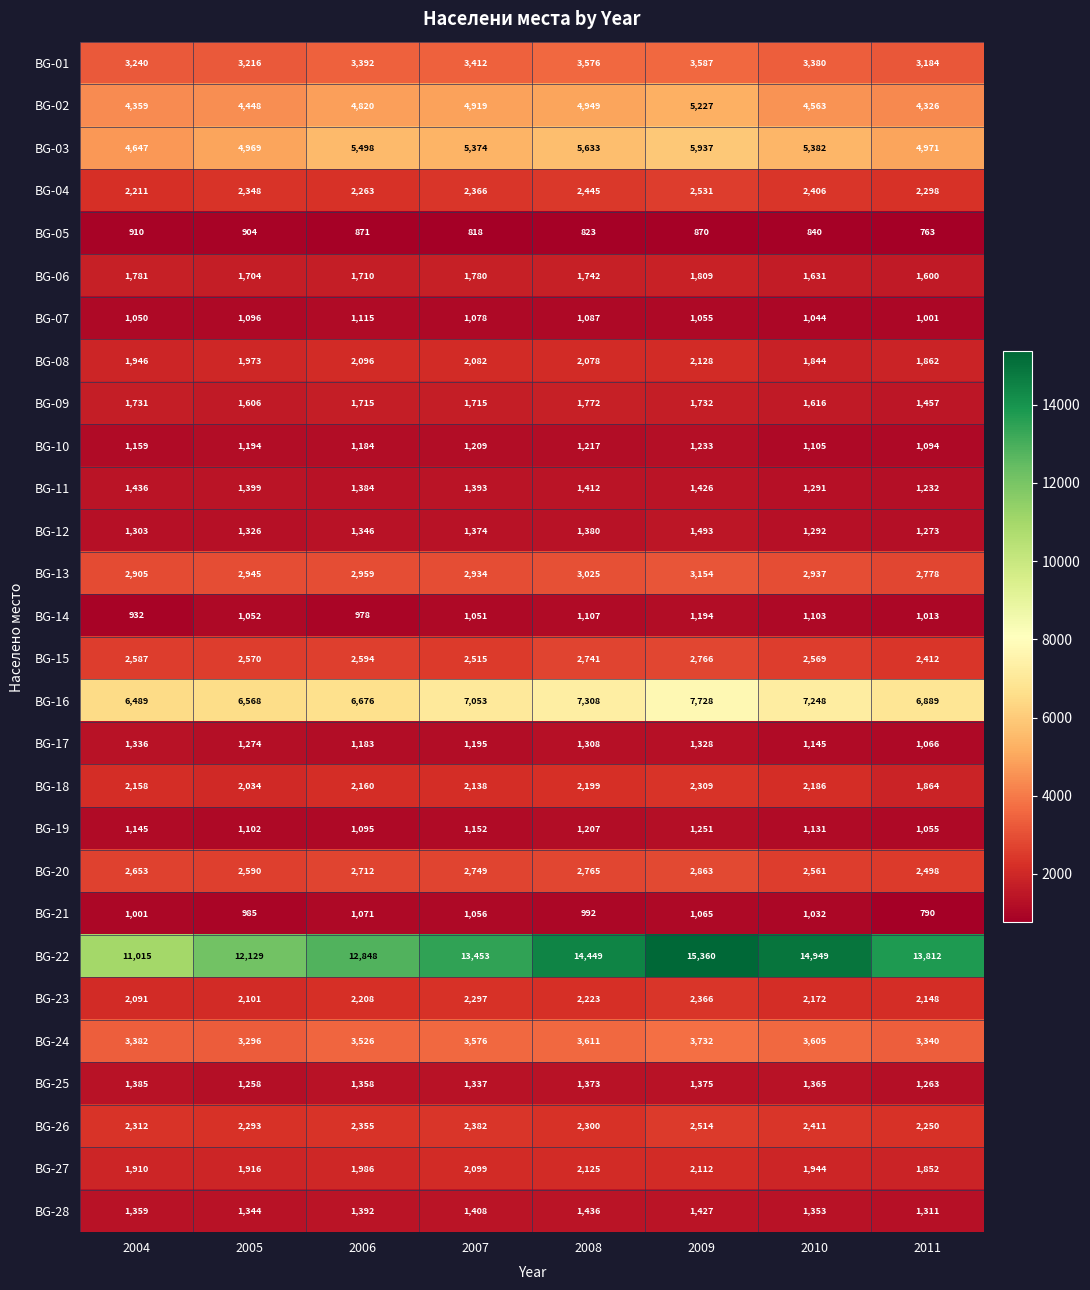

List the labels in order of BG-03 value, smallest first.

2004, 2005, 2011, 2007, 2010, 2006, 2008, 2009